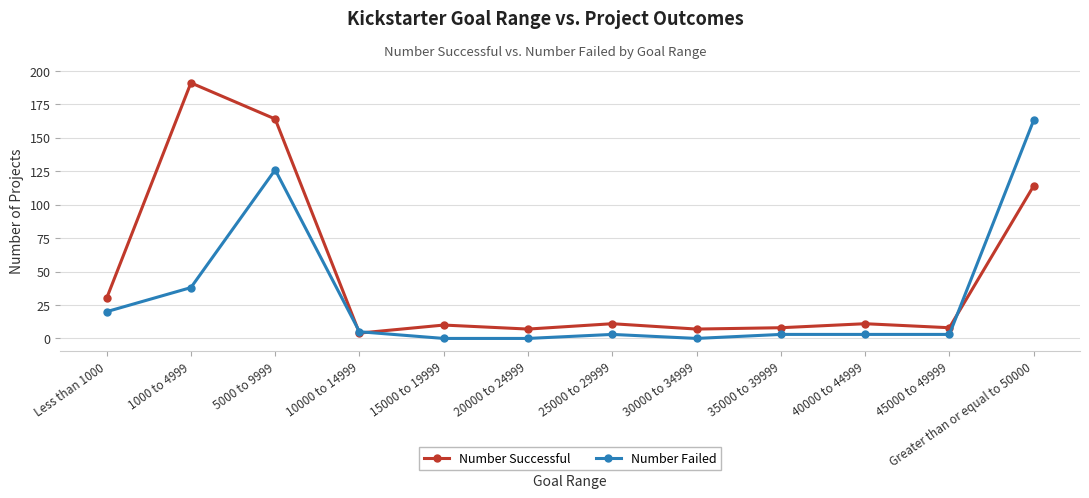

At 35000 to 39999, list the series in order from largest to smallest.

Number Successful, Number Failed